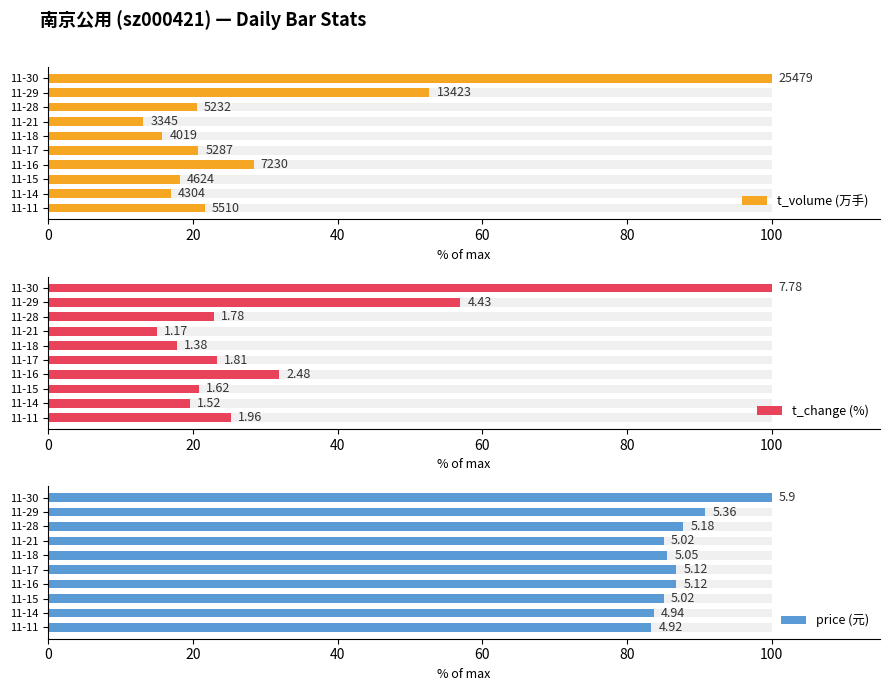

How many groups of bars are there?

10